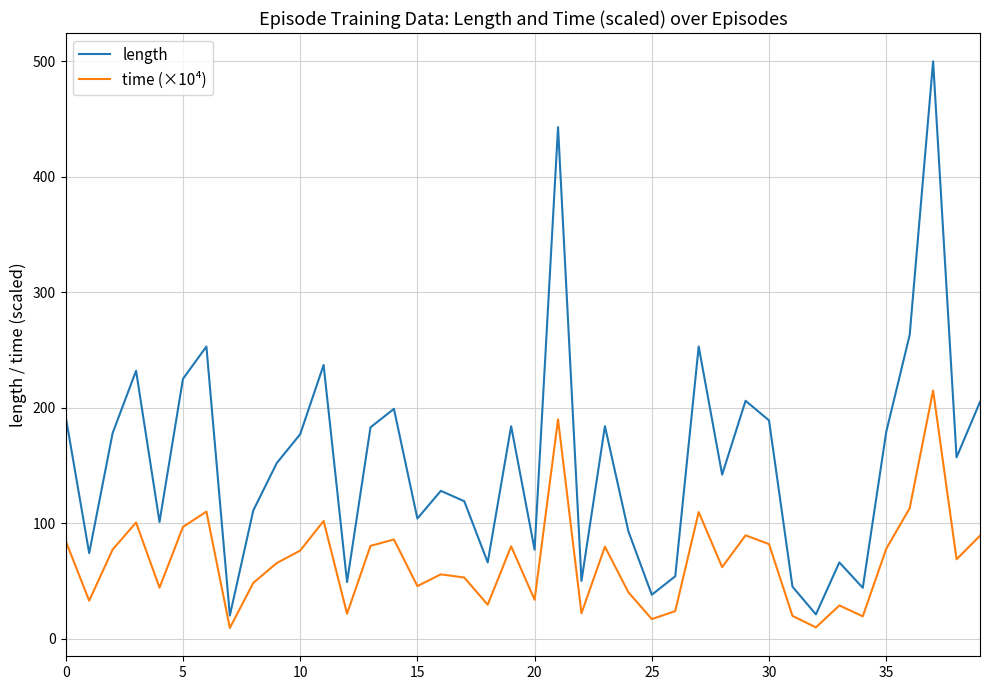

True or false: time (×10⁴) and length cross at least once.

False